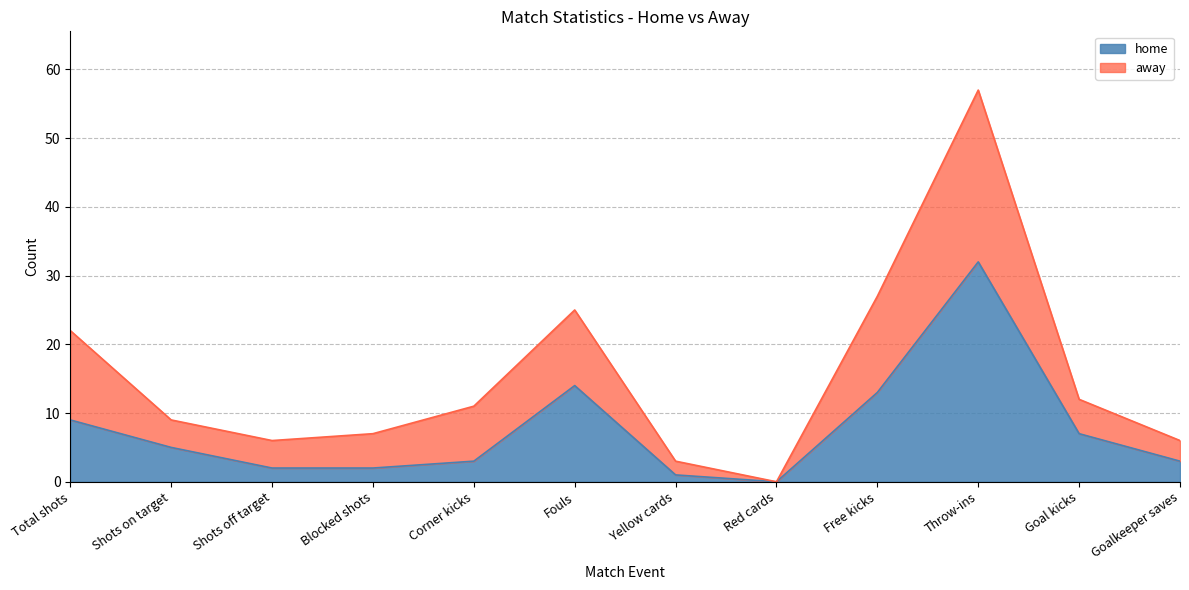

What is the difference between the home values at Yellow cards and Corner kicks?

2